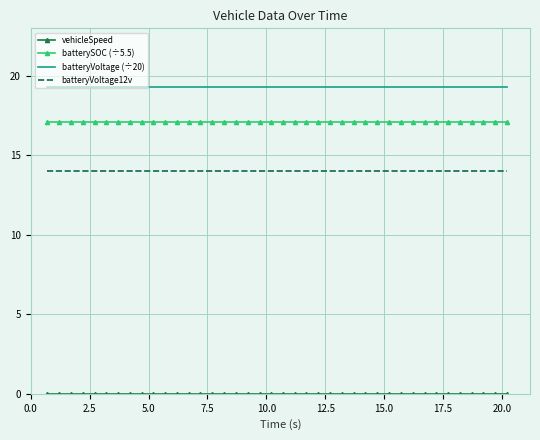

What is the minimum value for batteryVoltage12v?

14.0